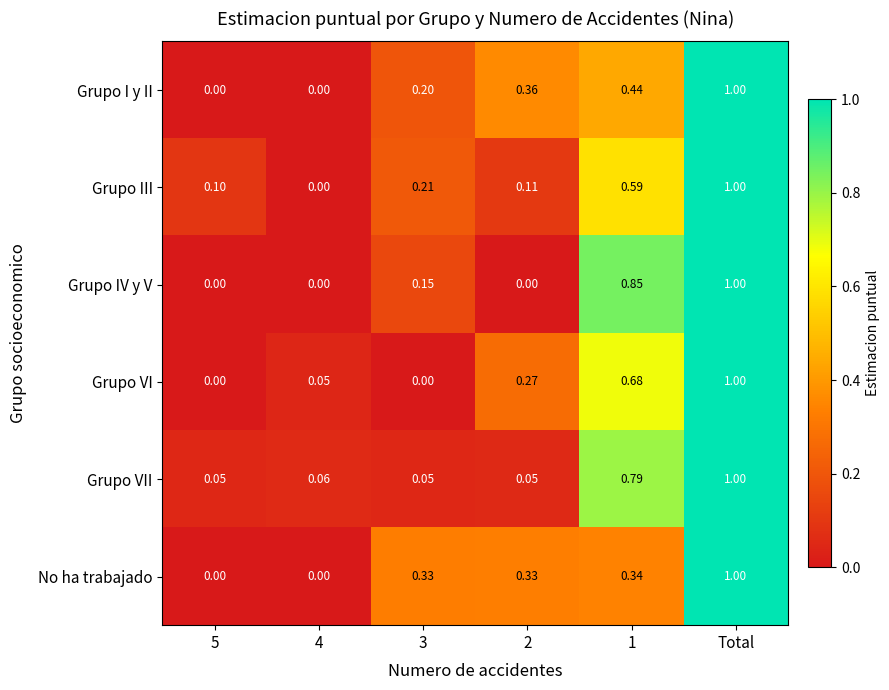

At which category is the sum across all series the highest?

Total